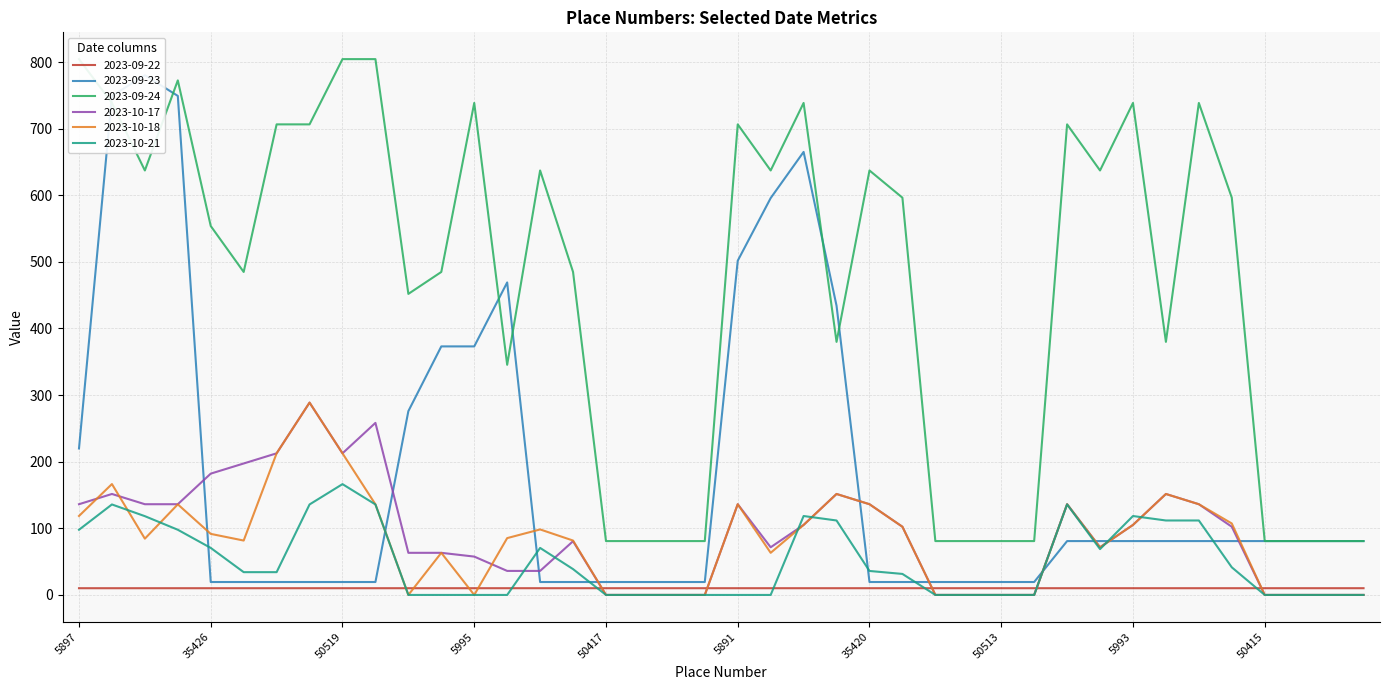

What is the average value of the 2023-09-22 series?

10.1